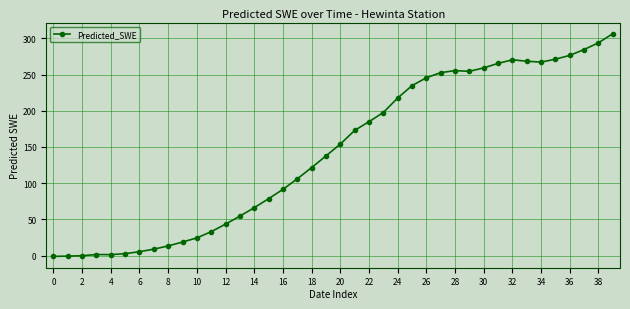

How many values exceed 153?

20